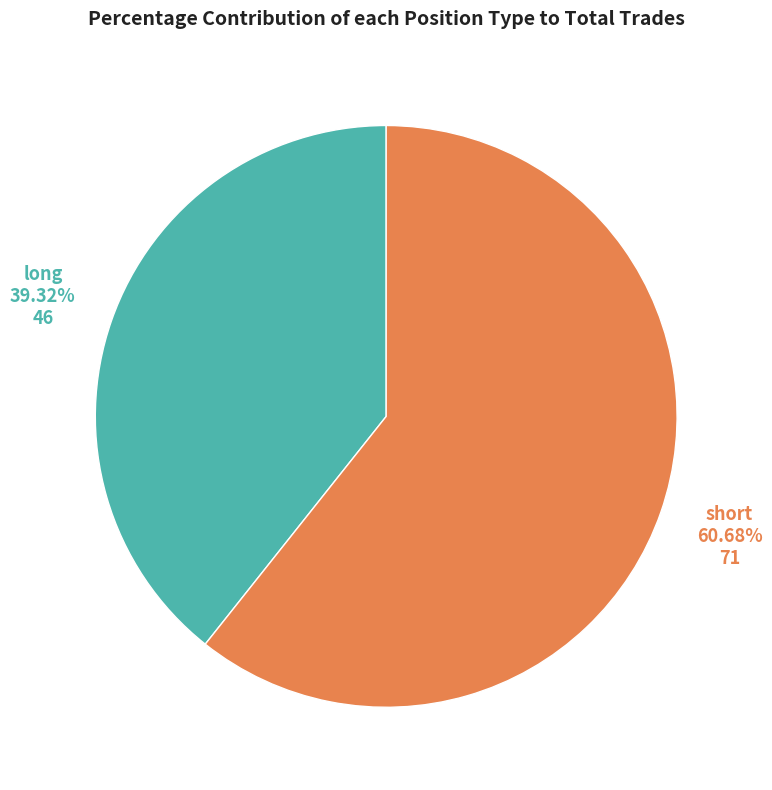

Approximately how many times larger is the value at short compared to long?

1.5